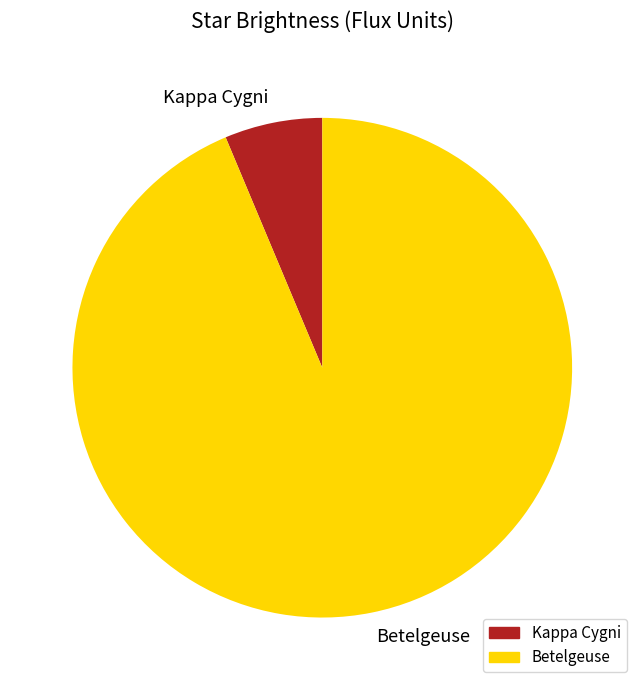

Do Kappa Cygni and Betelgeuse together represent more than half of the pie?

Yes